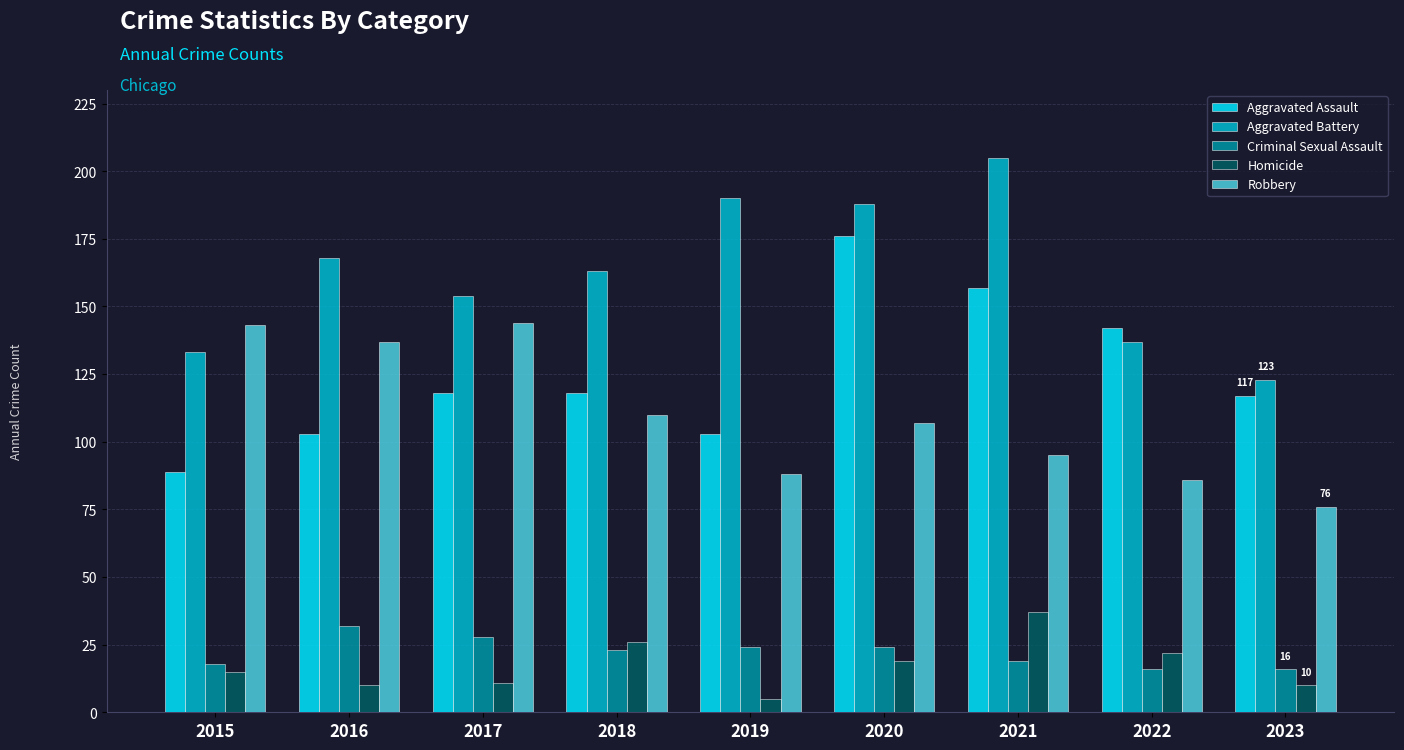

How many series are shown in this chart?

5